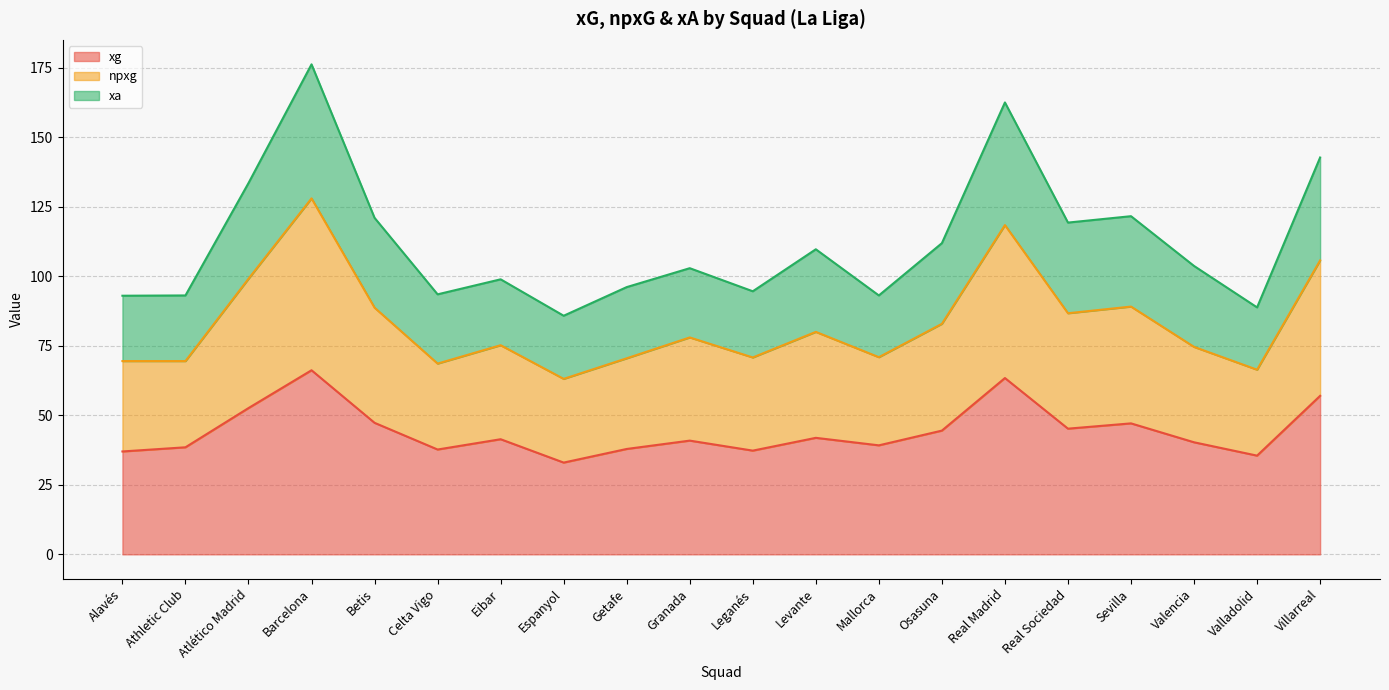

What is the label of the 16th point from the left?

Real Sociedad